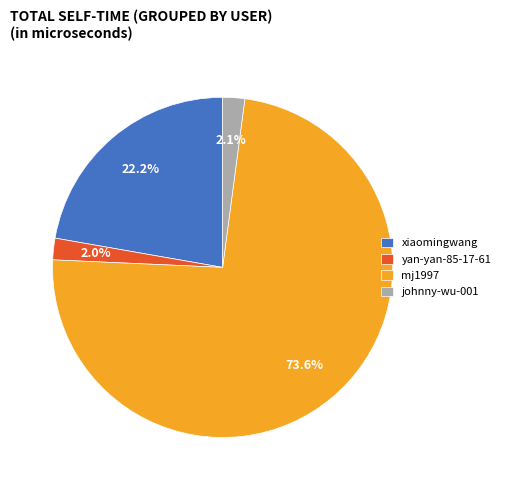

What is the total percentage of xiaomingwang and johnny-wu-001?

24.3%